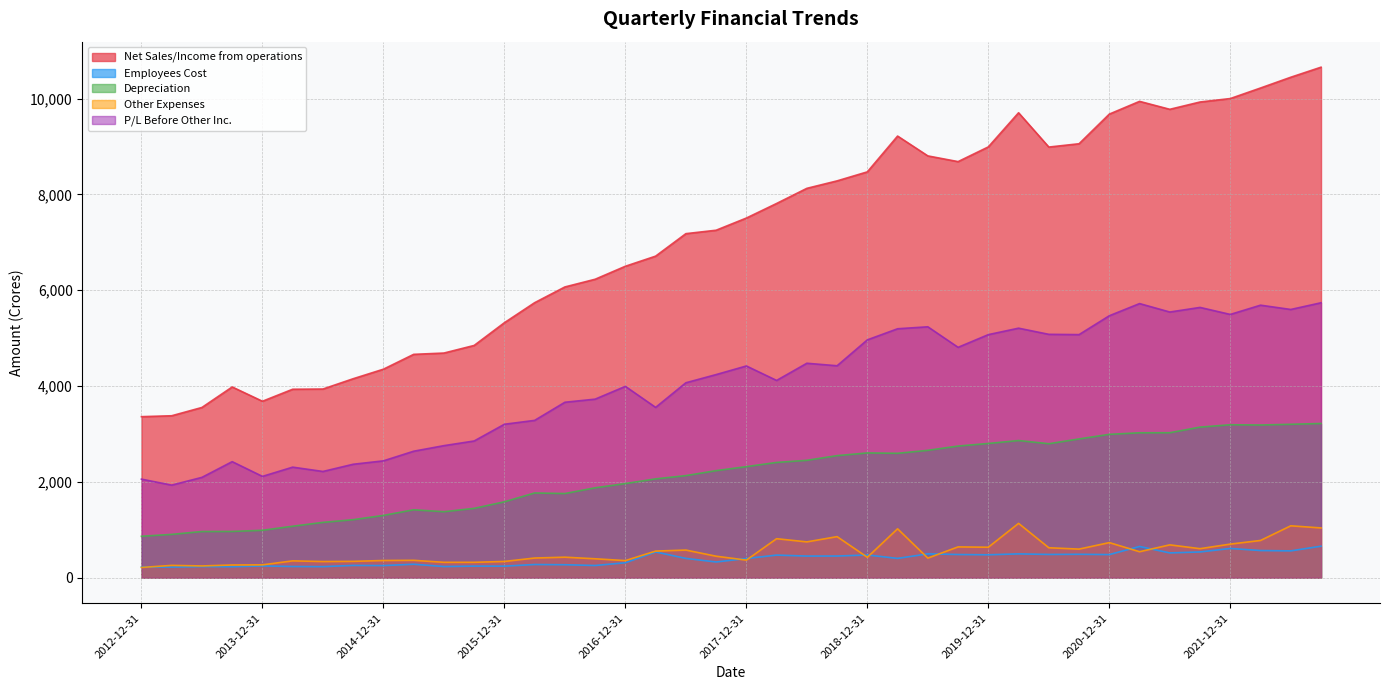

At which label does Employees Cost reach its minimum?

2013-03-31